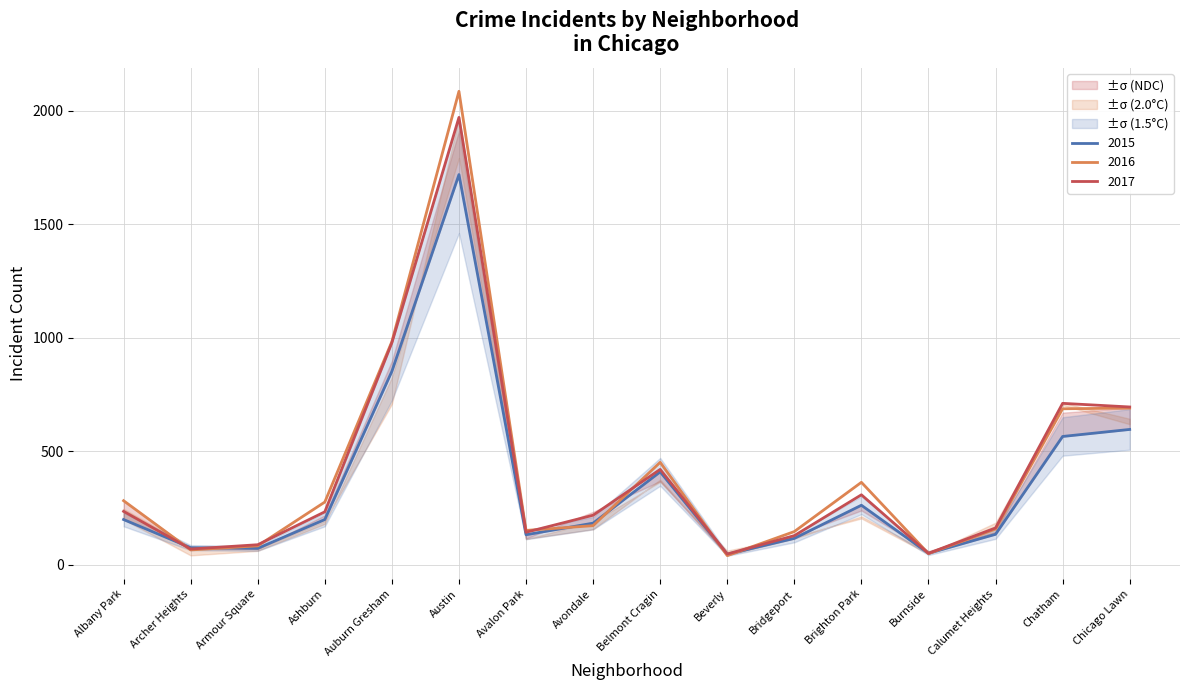

What is the sum of all 2015 values?

5609